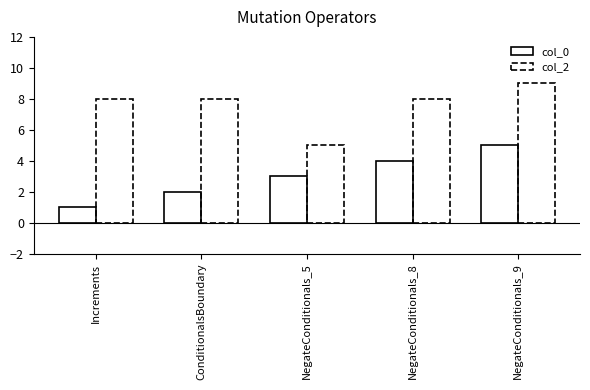

What is the average value of the col_2 series?

8